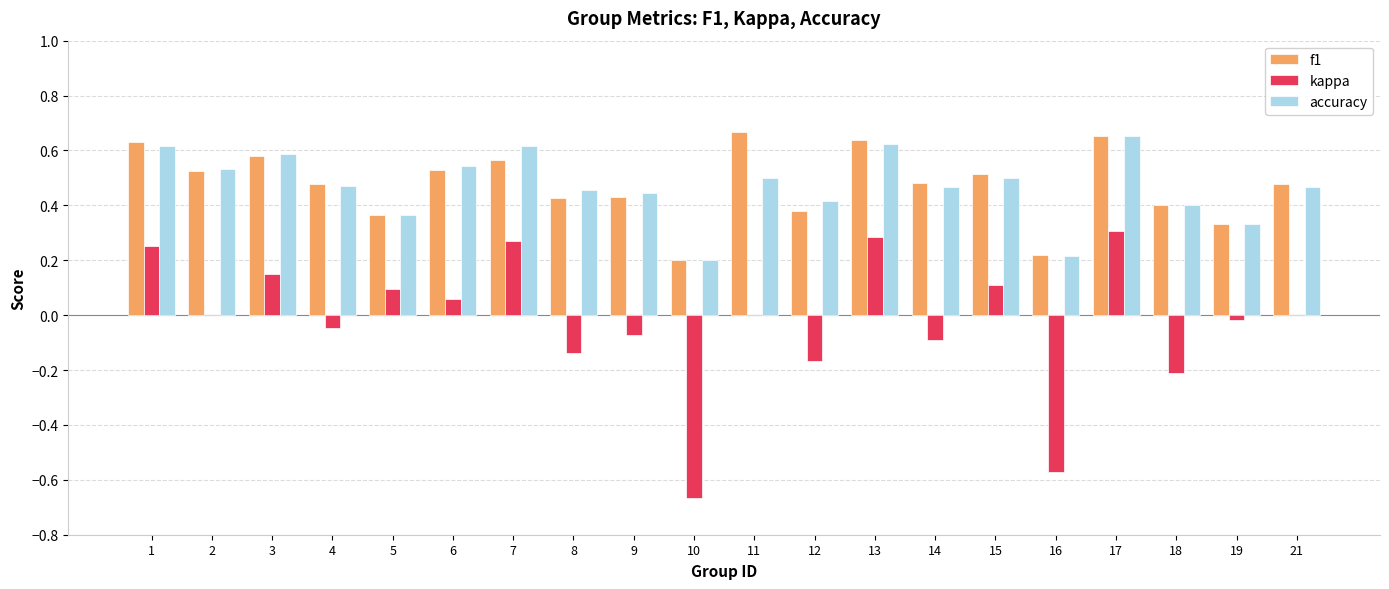

Which series has the largest range (max minus min)?

kappa